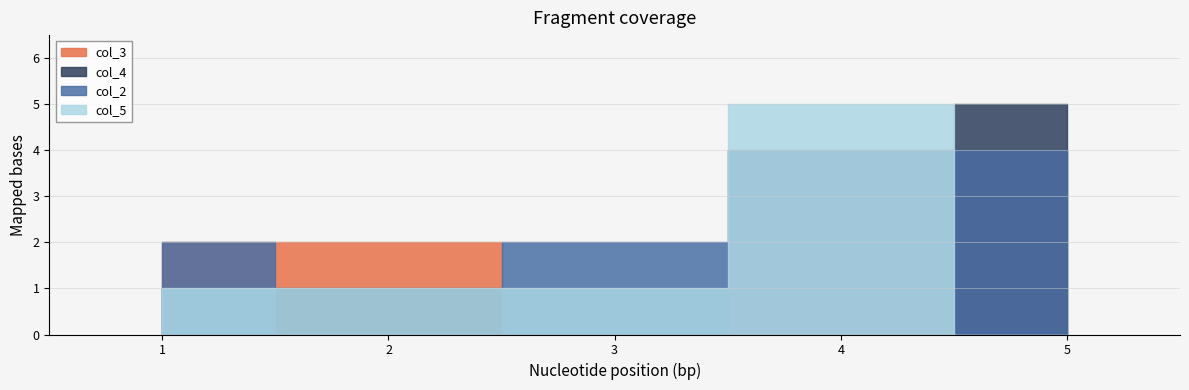

Count the col_3 values in the range 2 to 4.

4